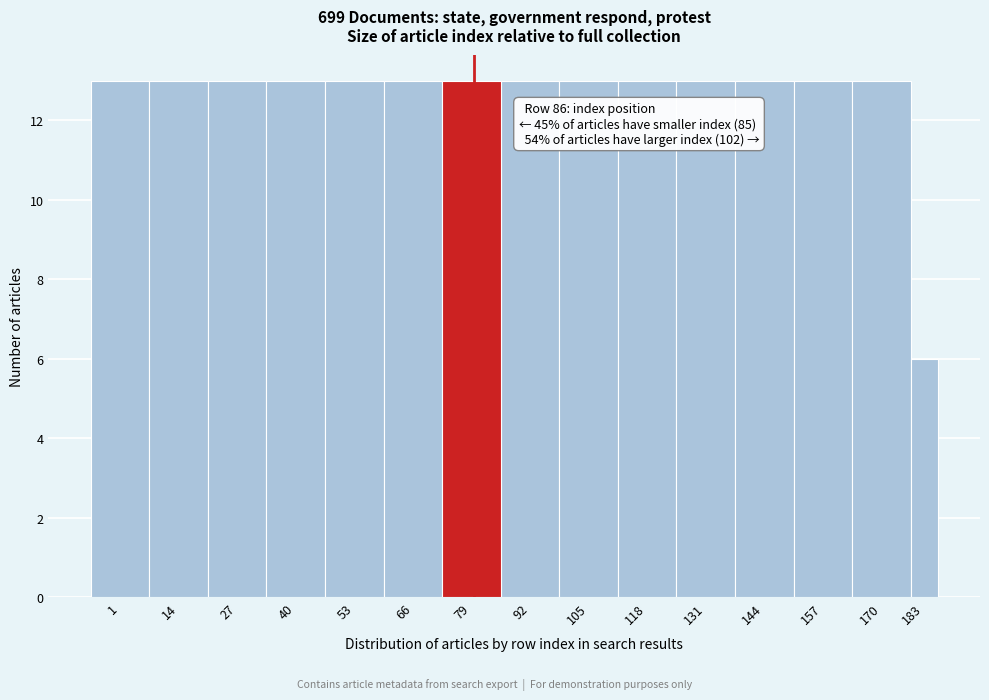

Reading left to right, extract all data points from this chart.

1=13	14=13	27=13	40=13	53=13	66=13	79=13	92=13	105=13	118=13	131=13	144=13	157=13	170=13	183=6